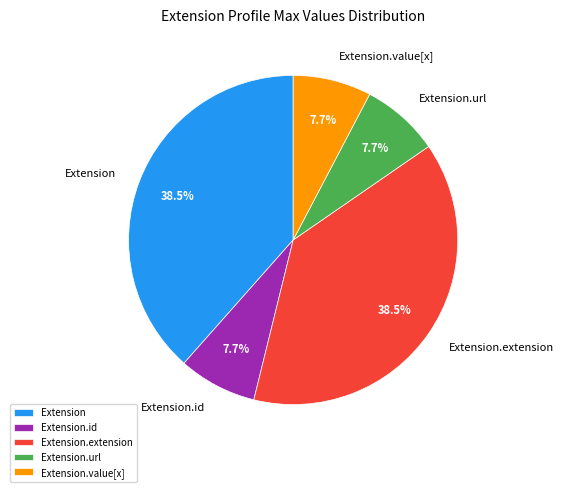

Is the sum of Extension and Extension.value[x] greater than half?

No